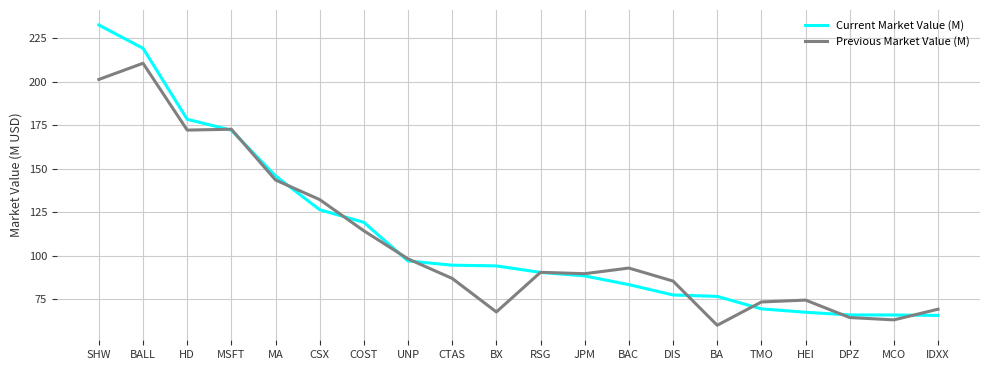

The value of Current Market Value (M) at MSFT is 69.5. True or false?

False